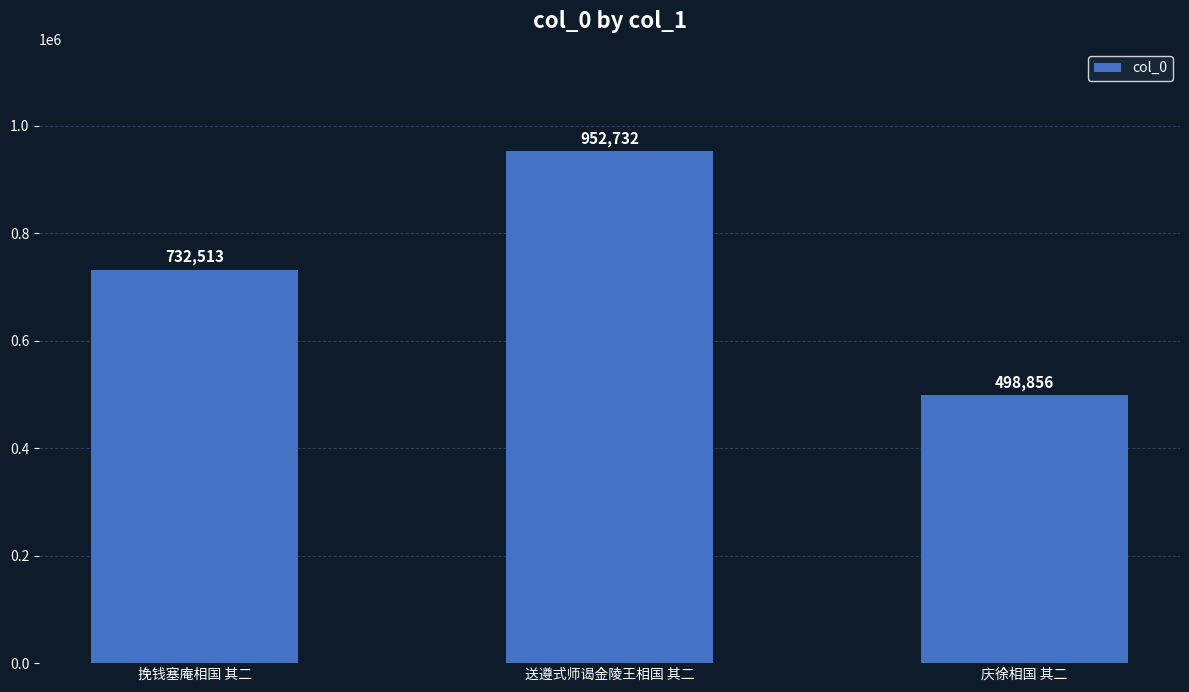

Count the values in the range 498856 to 952732.

3